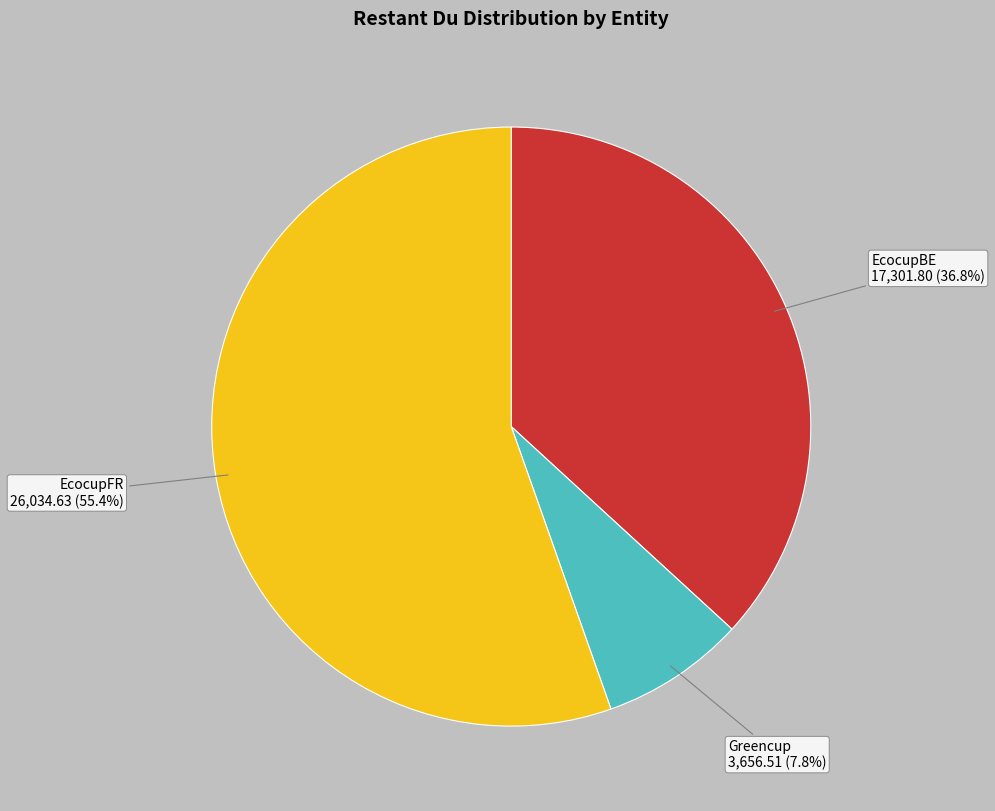

Is there a majority slice in this chart?

Yes